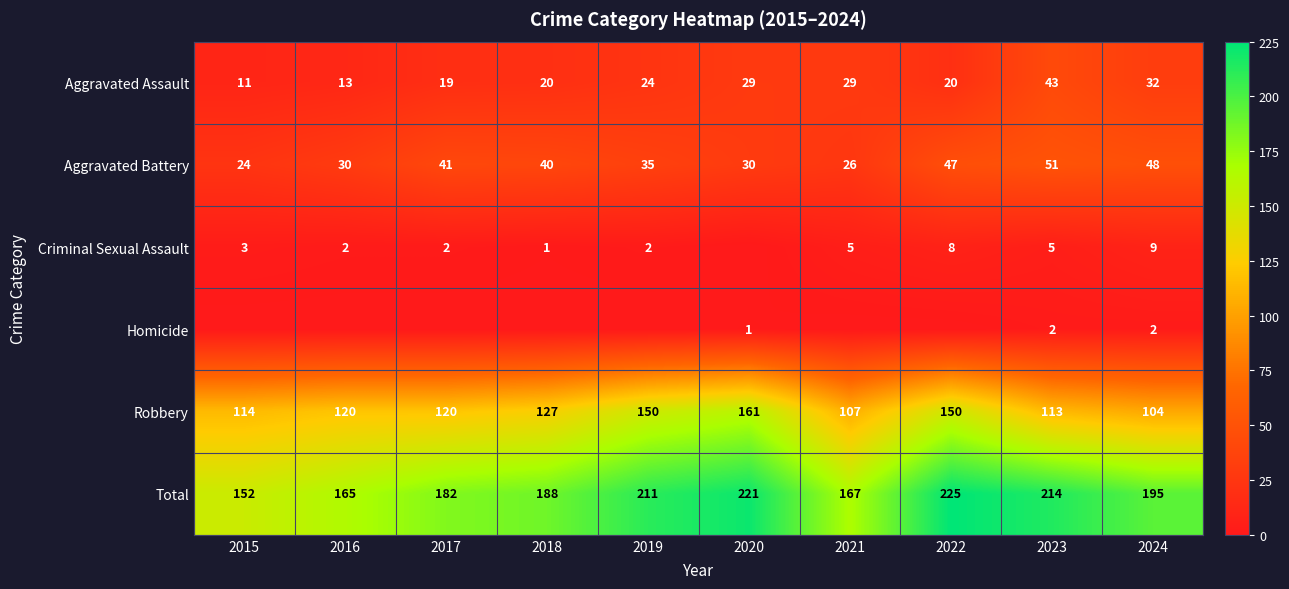

Rank the categories by Total value from lowest to highest.

2015, 2016, 2021, 2017, 2018, 2024, 2019, 2023, 2020, 2022